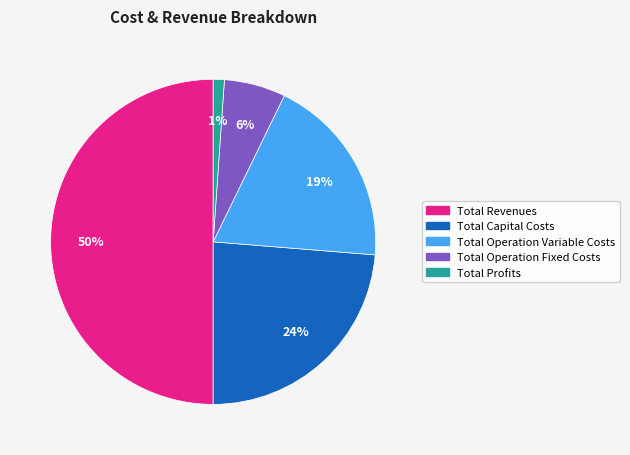

Which slice is the smallest?

Total Profits